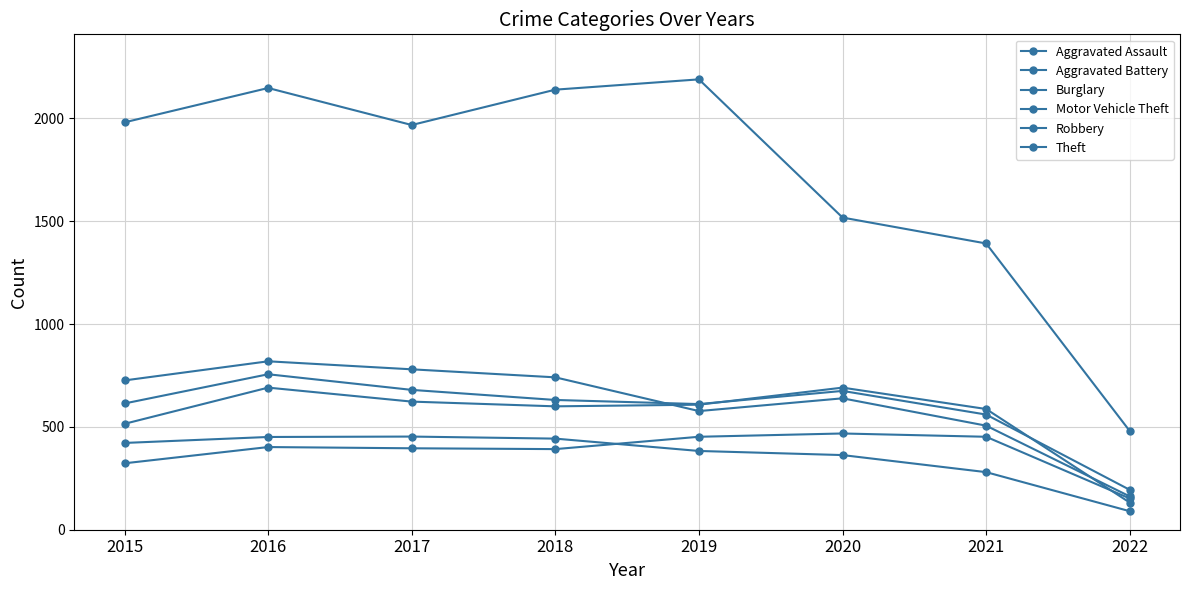

What is the highest value of the Aggravated Assault series?

468